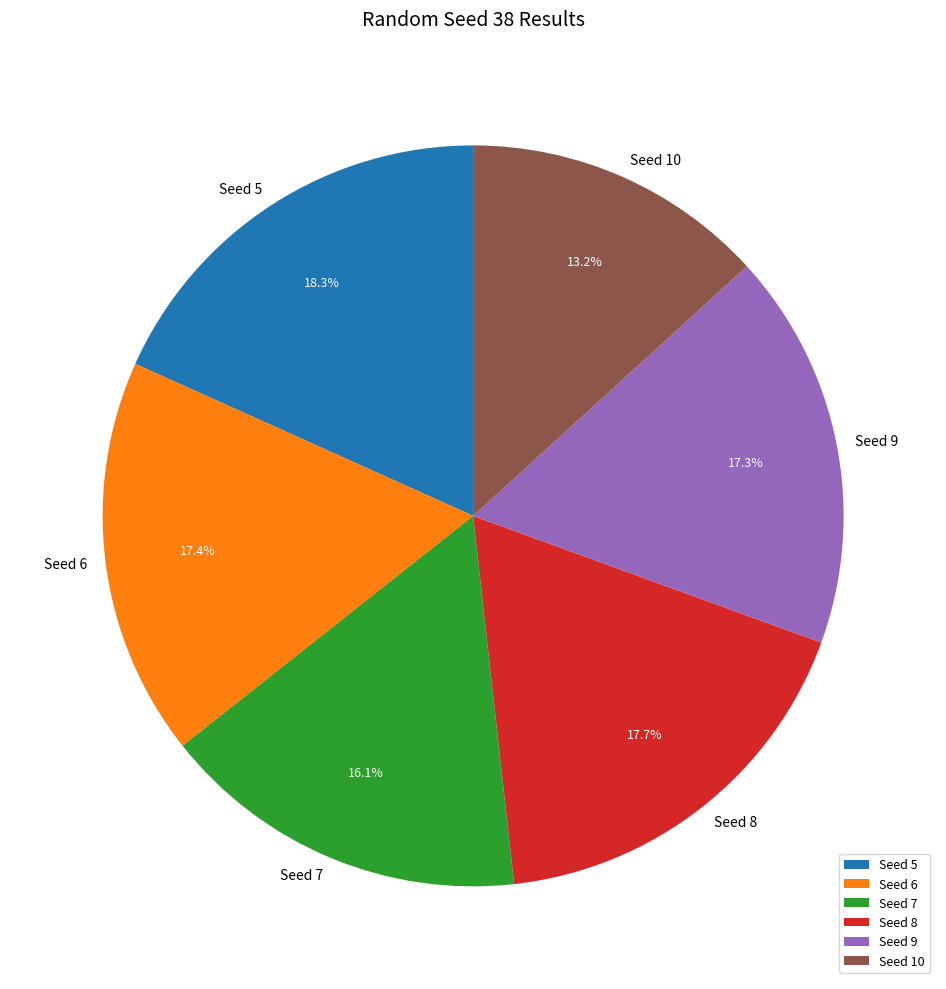

Is Seed 7 the majority of the pie?

No